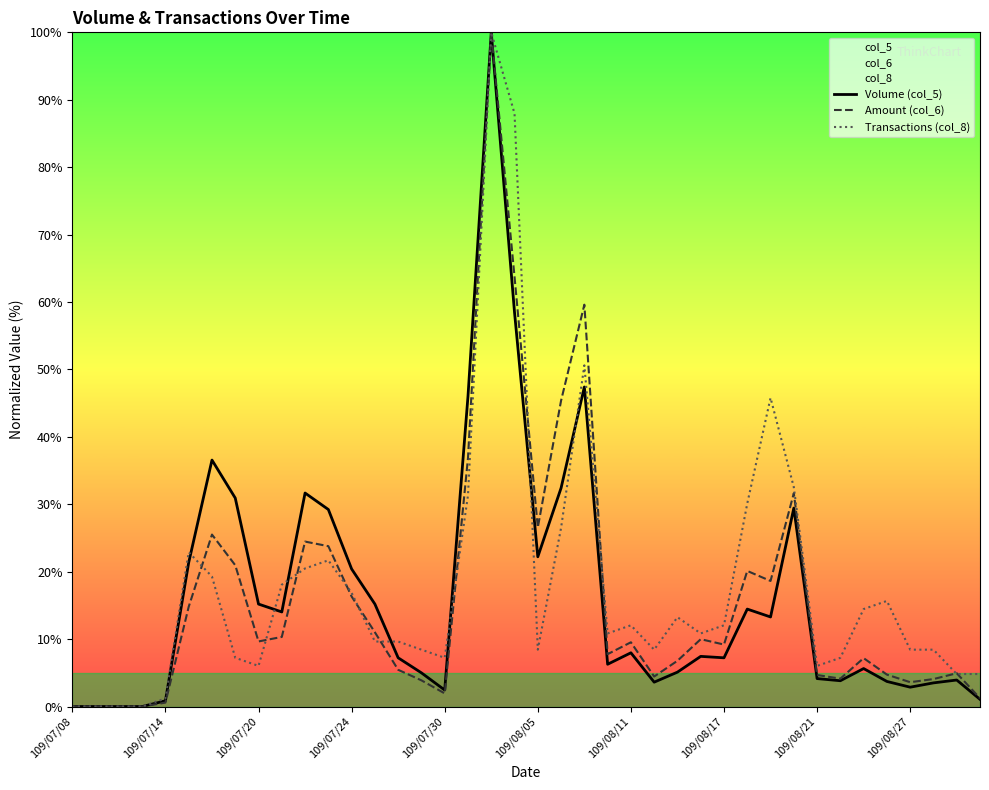

True or false: Volume (col_5) and Amount (col_6) cross at least once.

False